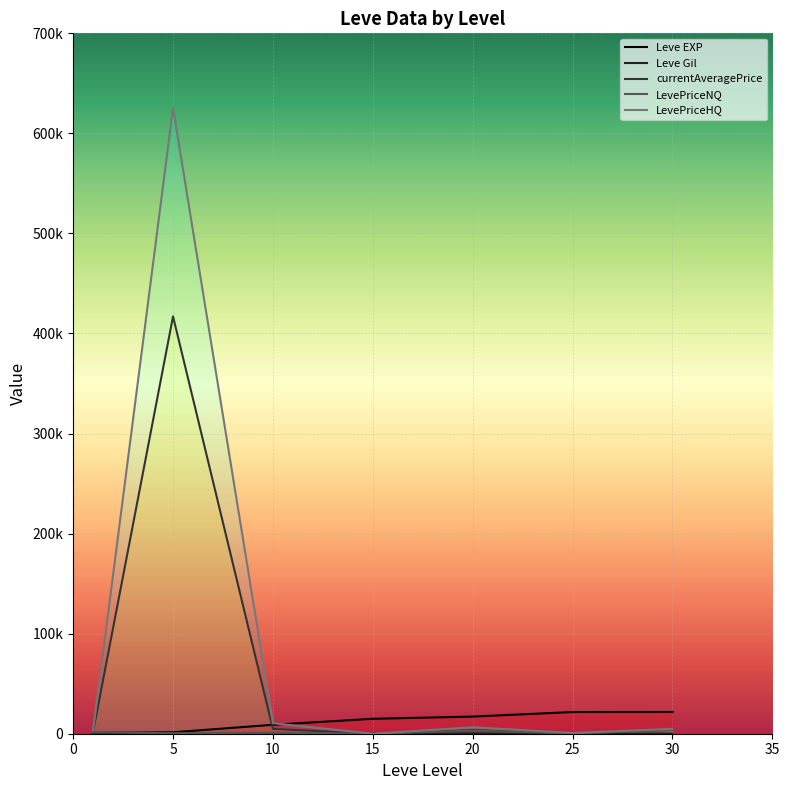

Between 0 and 30, which series saw the biggest shift?

Leve EXP